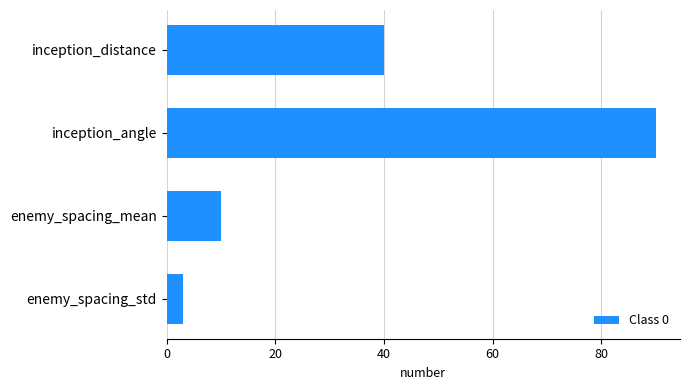

Which has a higher value, enemy_spacing_std or inception_distance?

inception_distance